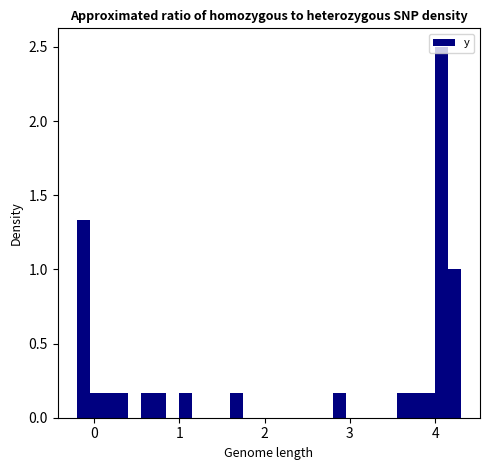

Read against the x-axis, roughly where is the centre of the tallest bar?

4.1